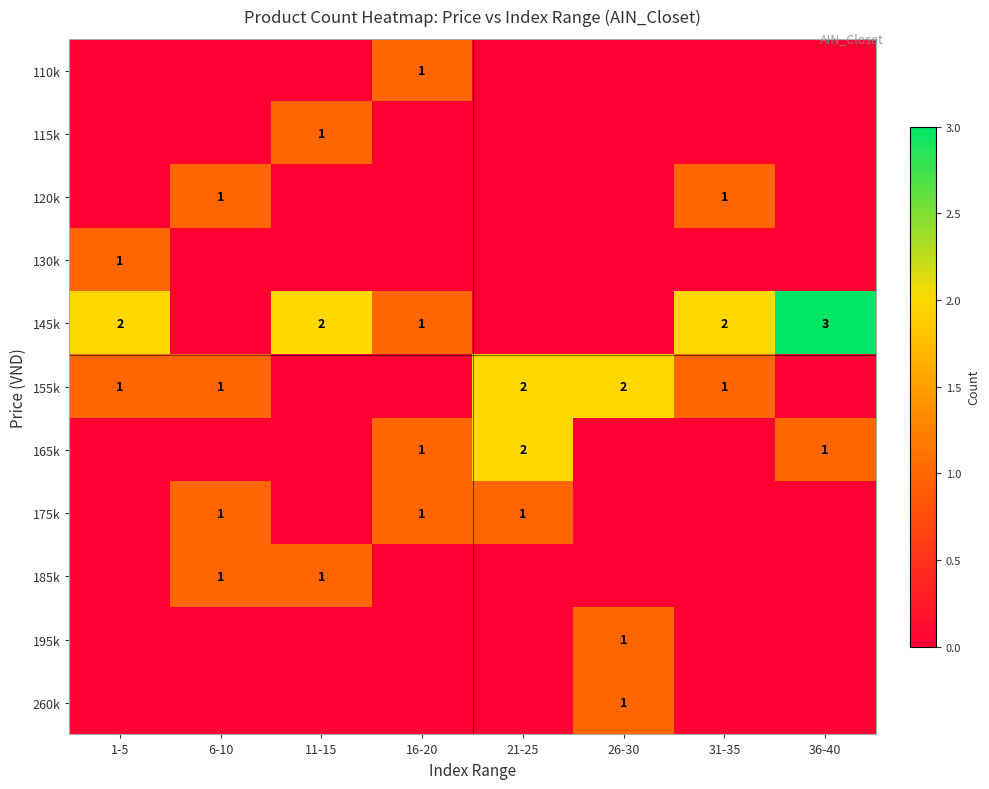

Is it true that 155k equals 1 at 21-25?

False